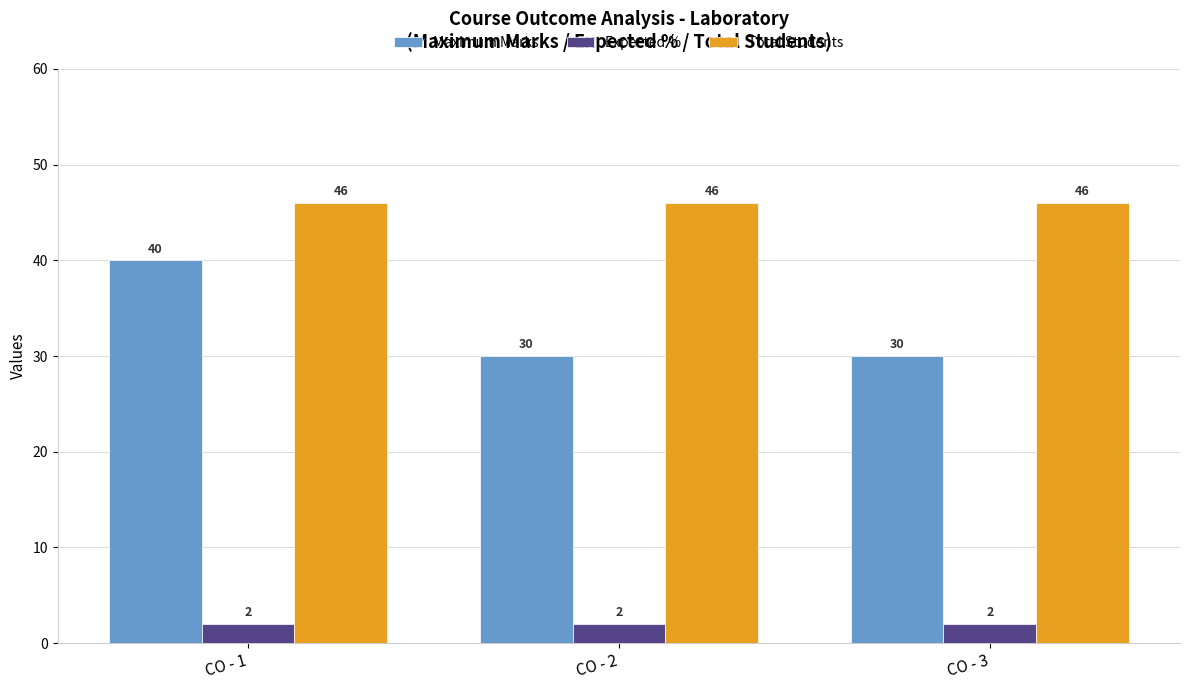

List the series in order of their overall mean, highest first.

Total Students, Maximum Marks, Expected %